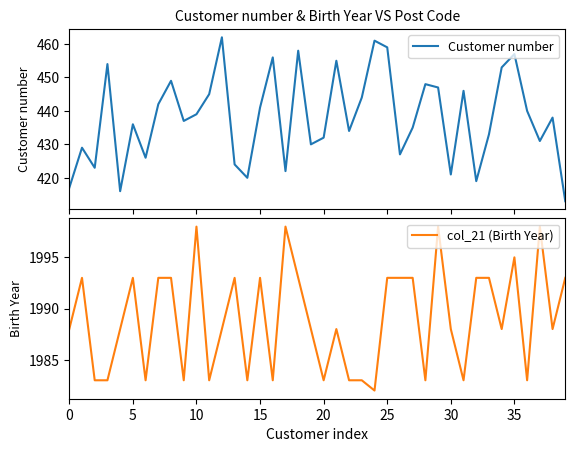

What is the label of the 18th point from the right?

22